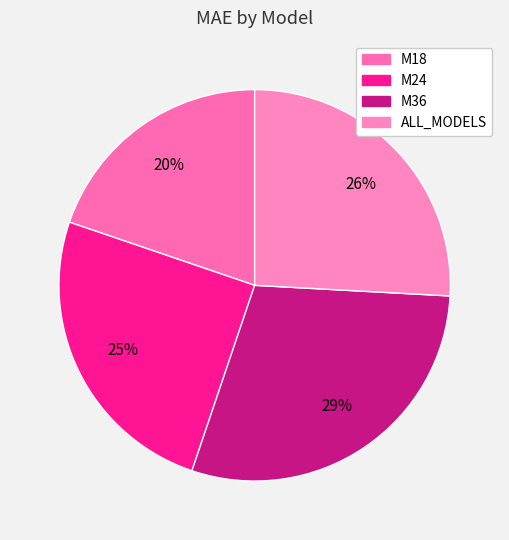

True or false: M24 accounts for 25% of the total.

True